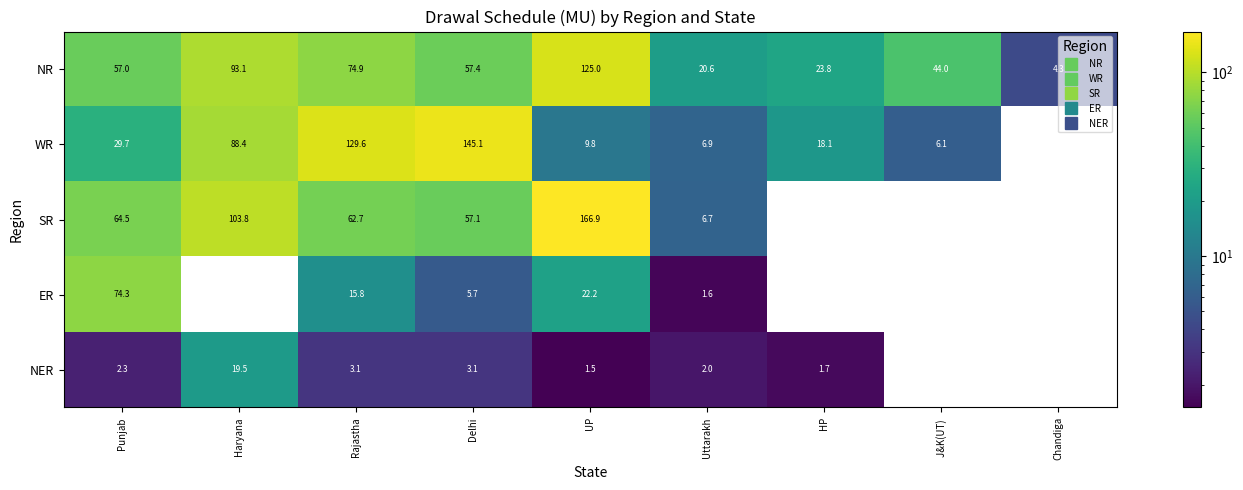

Is it true that NR equals 29.3 at Punjab?

False